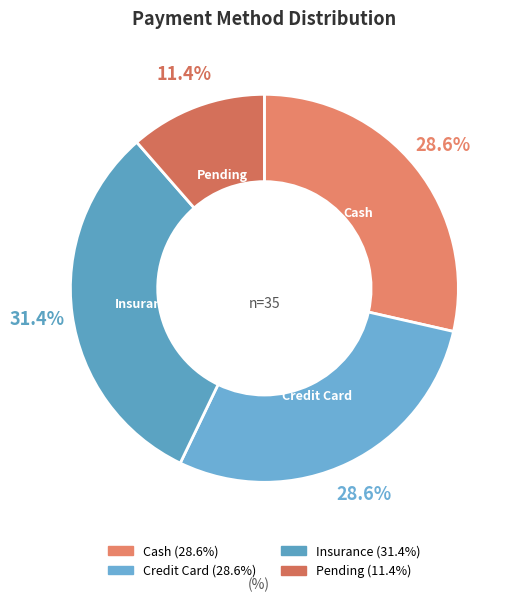

Which has a higher value, Insurance or Credit Card?

Insurance